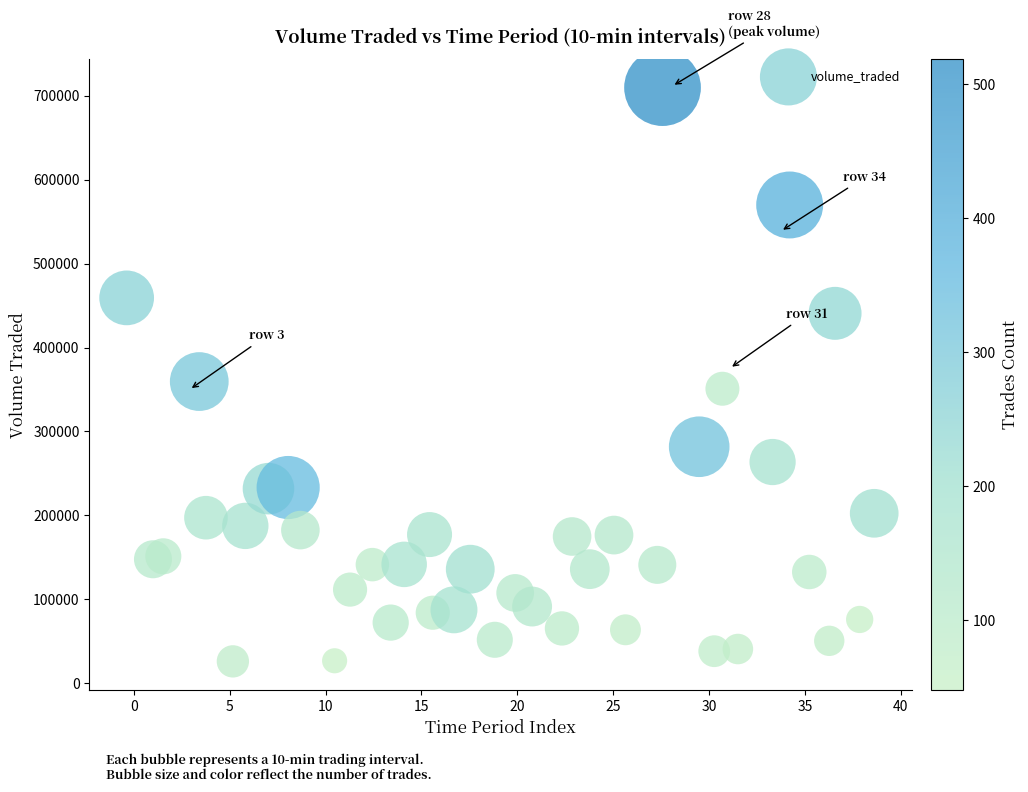

What Y value in the scatter plot is closest to 367869?

359471.5